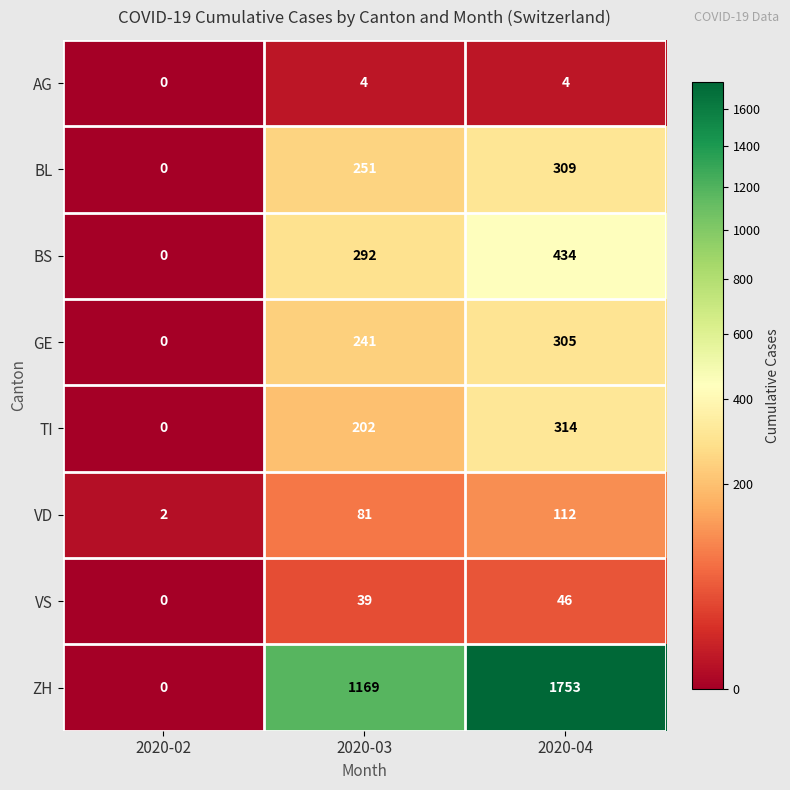

At 2020-04, list the series in order from largest to smallest.

ZH, BS, TI, BL, GE, VD, VS, AG